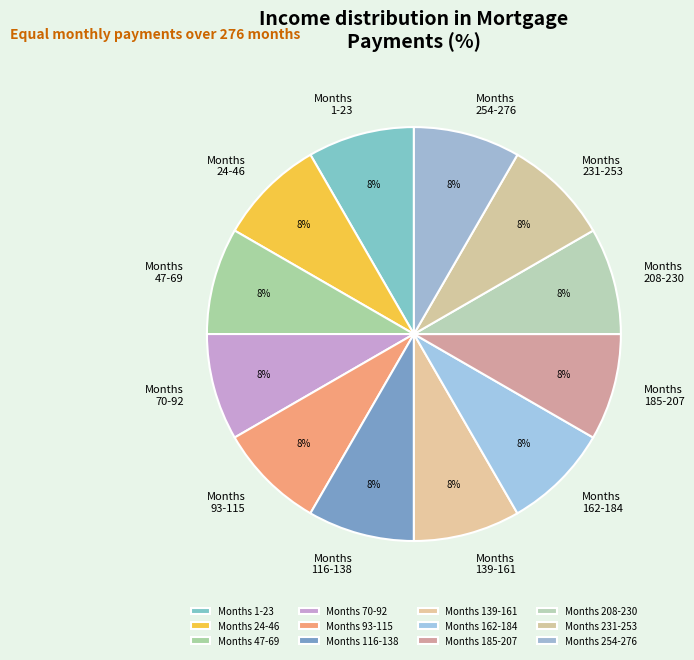

The Months 93-115 slice represents 1% of the pie. True or false?

False